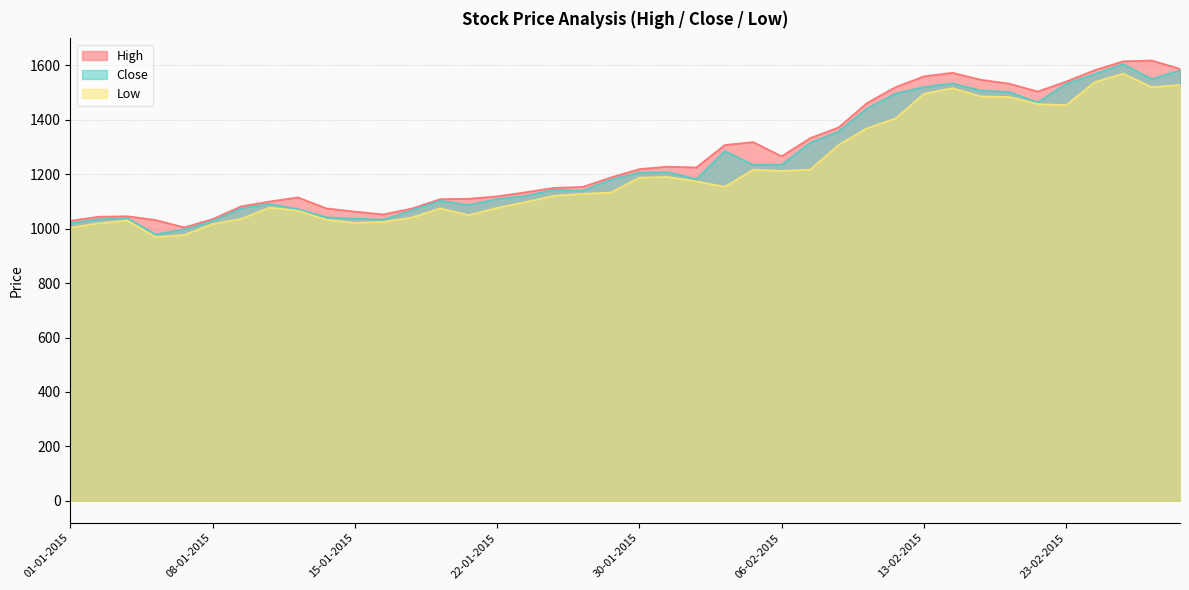

How many values in the Close series are below 1182?

20